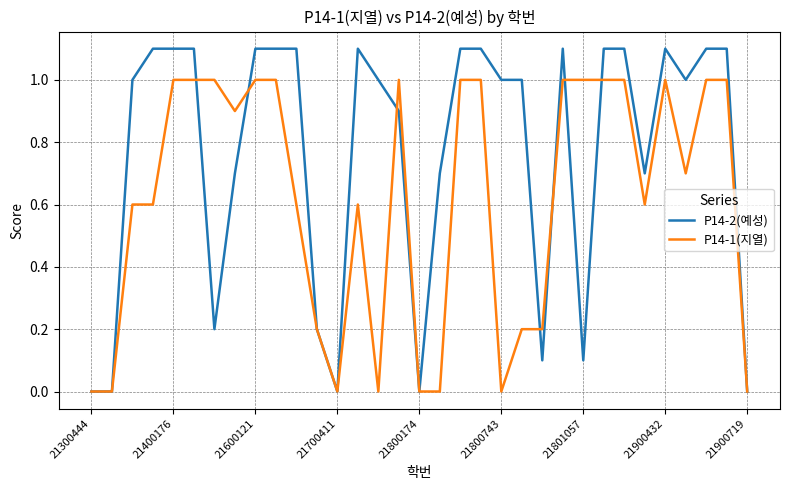

What are all the series names shown in the legend?

P14-2(예성), P14-1(지열)